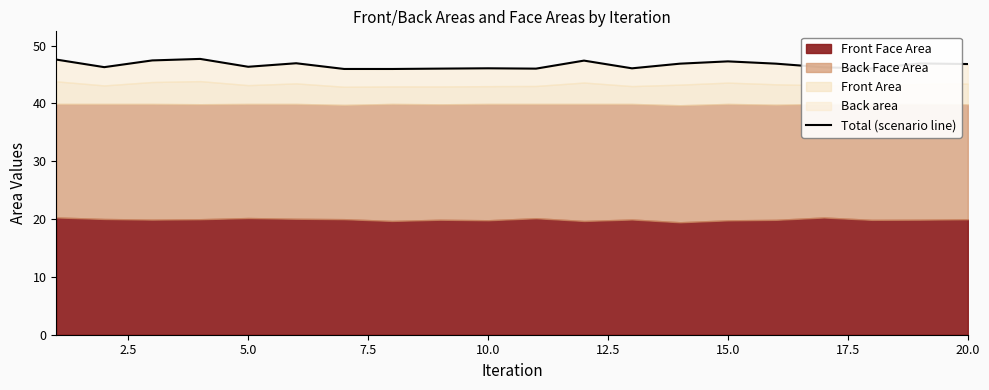

What is the average value?

46.6